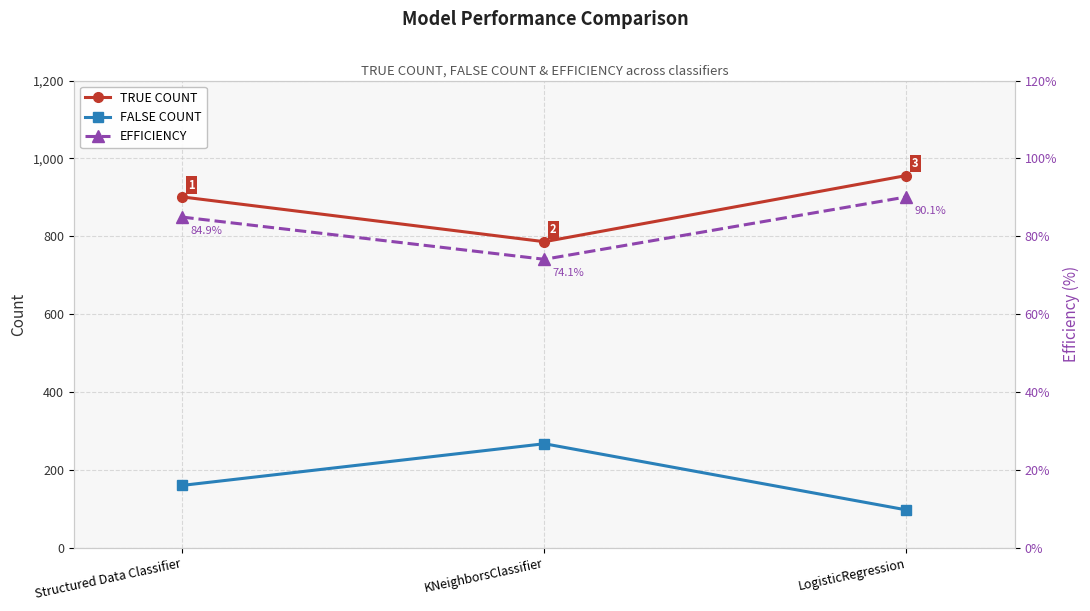

What is the sum of the EFFICIENCY values at LogisticRegression and KNeighborsClassifier?

164.2